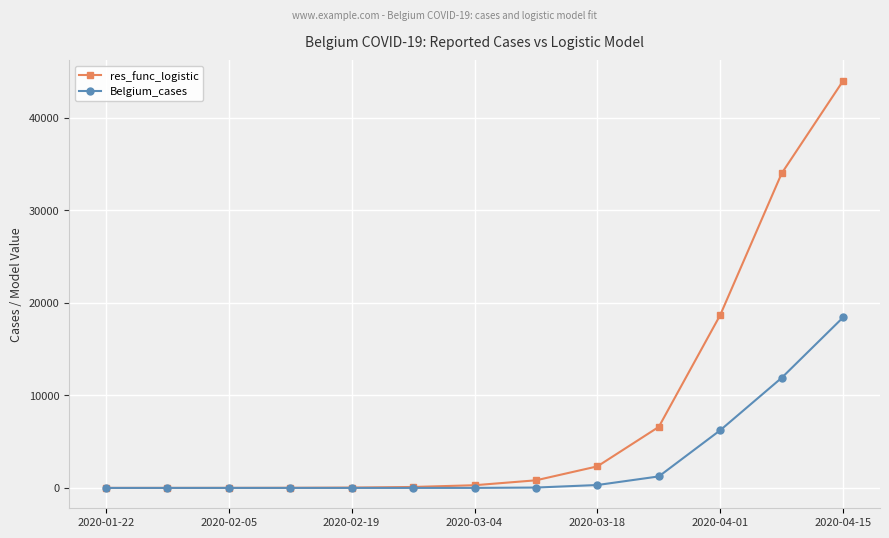

What is the value of the res_func_logistic point at the 1st from the left?

0.6